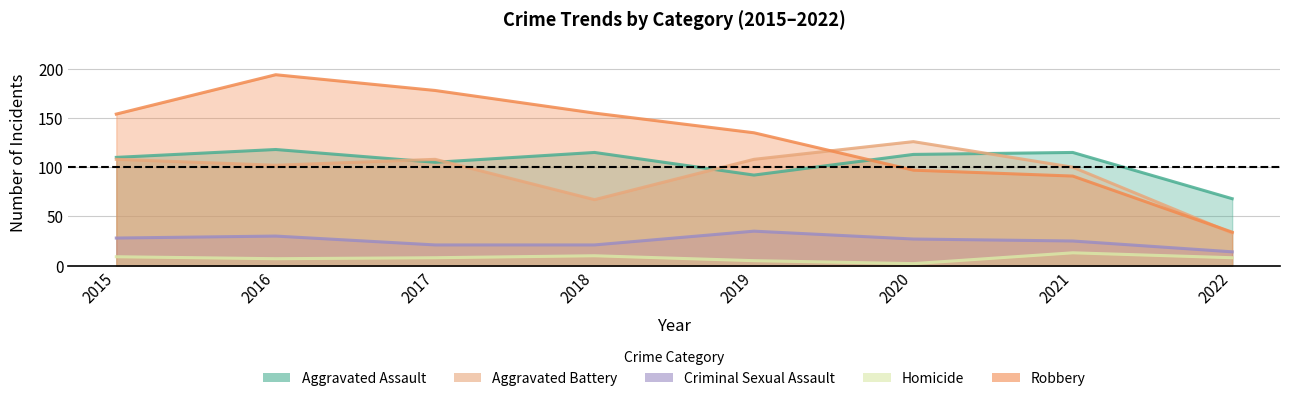

What is the average value of the Aggravated Battery series?

94